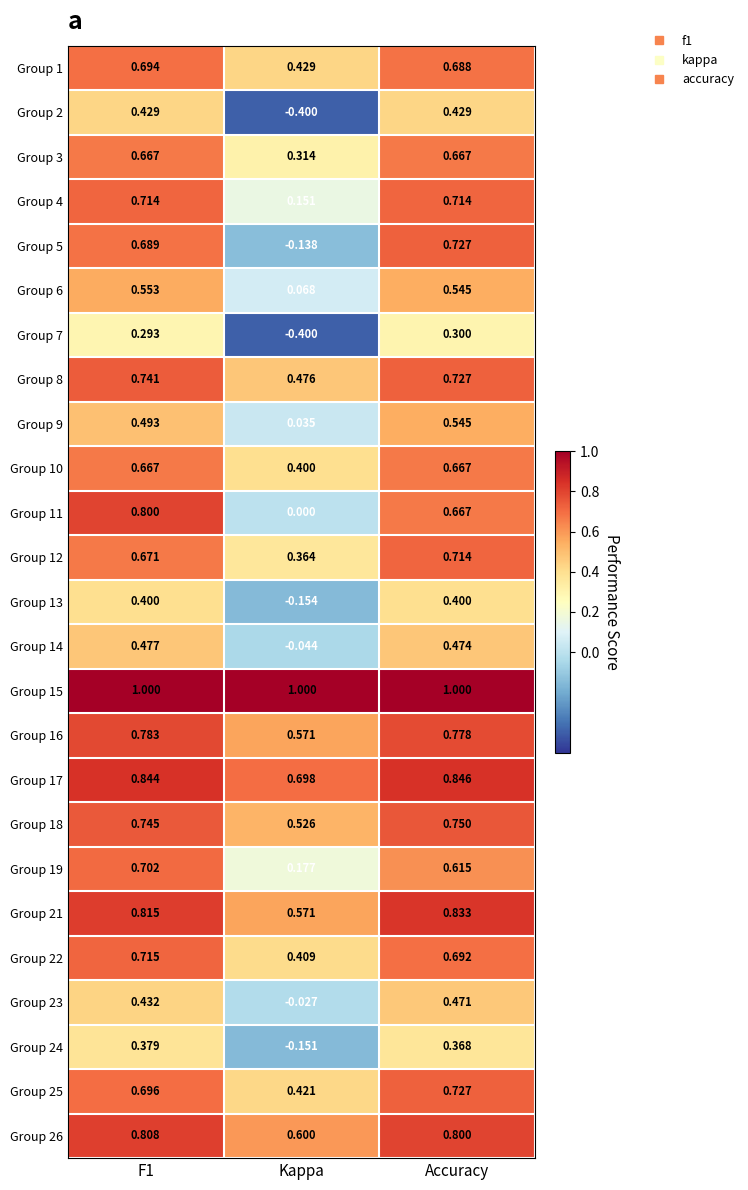

Where is Group 8 nearest to the value 0?

Kappa